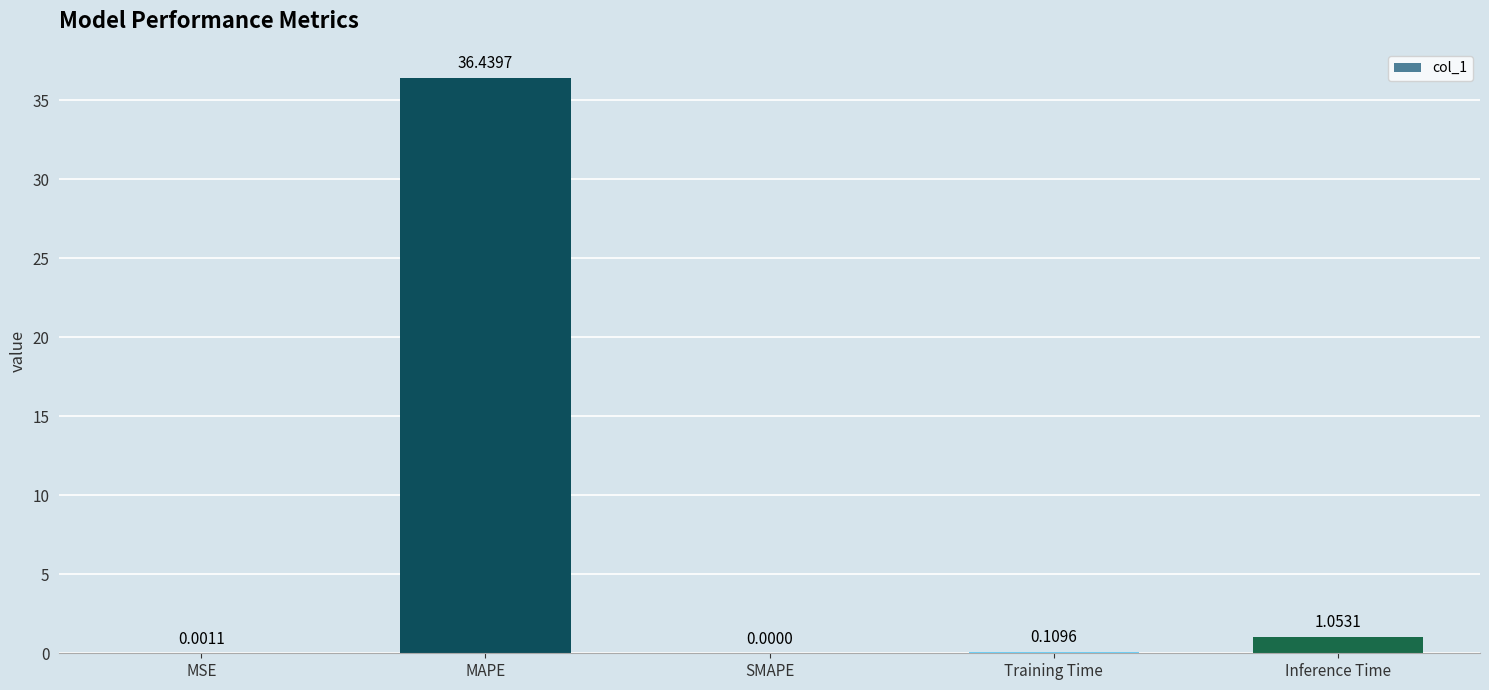

Between Inference Time and Training Time, which is larger?

Inference Time